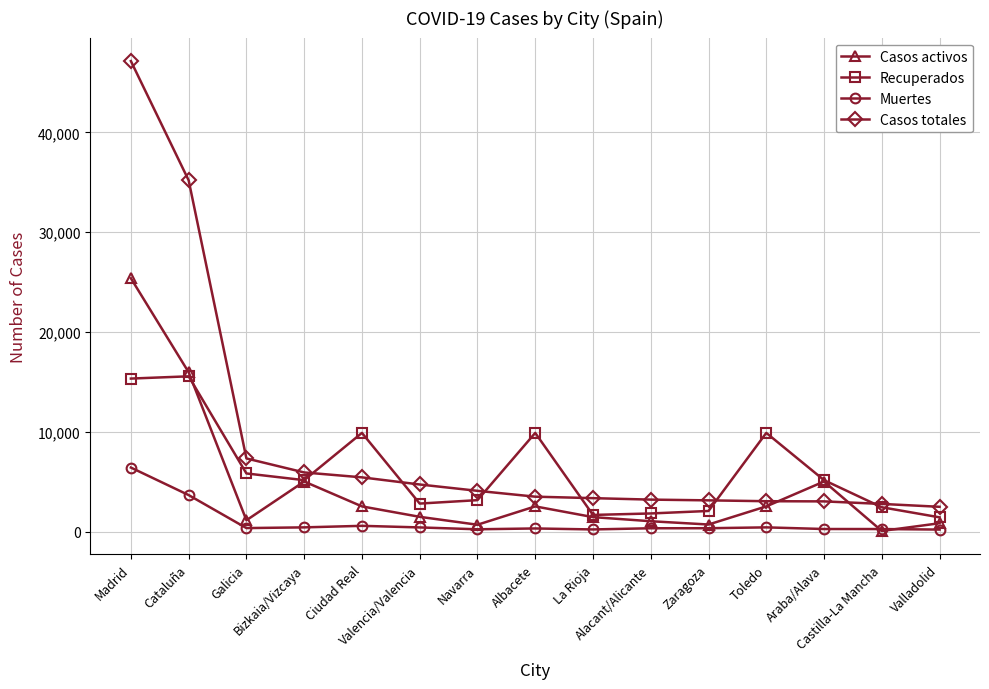

True or false: Recuperados has more than 1 points higher than both neighbors.

True